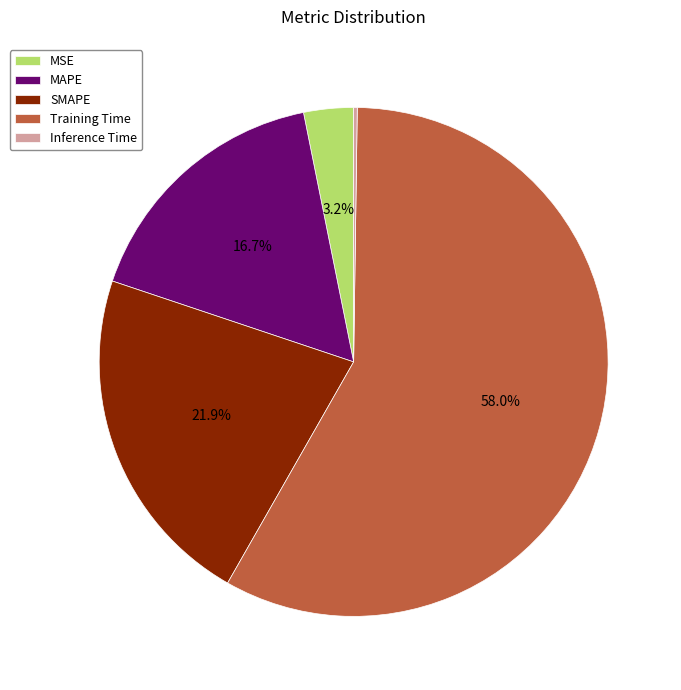

The SMAPE slice represents 22% of the pie. True or false?

True